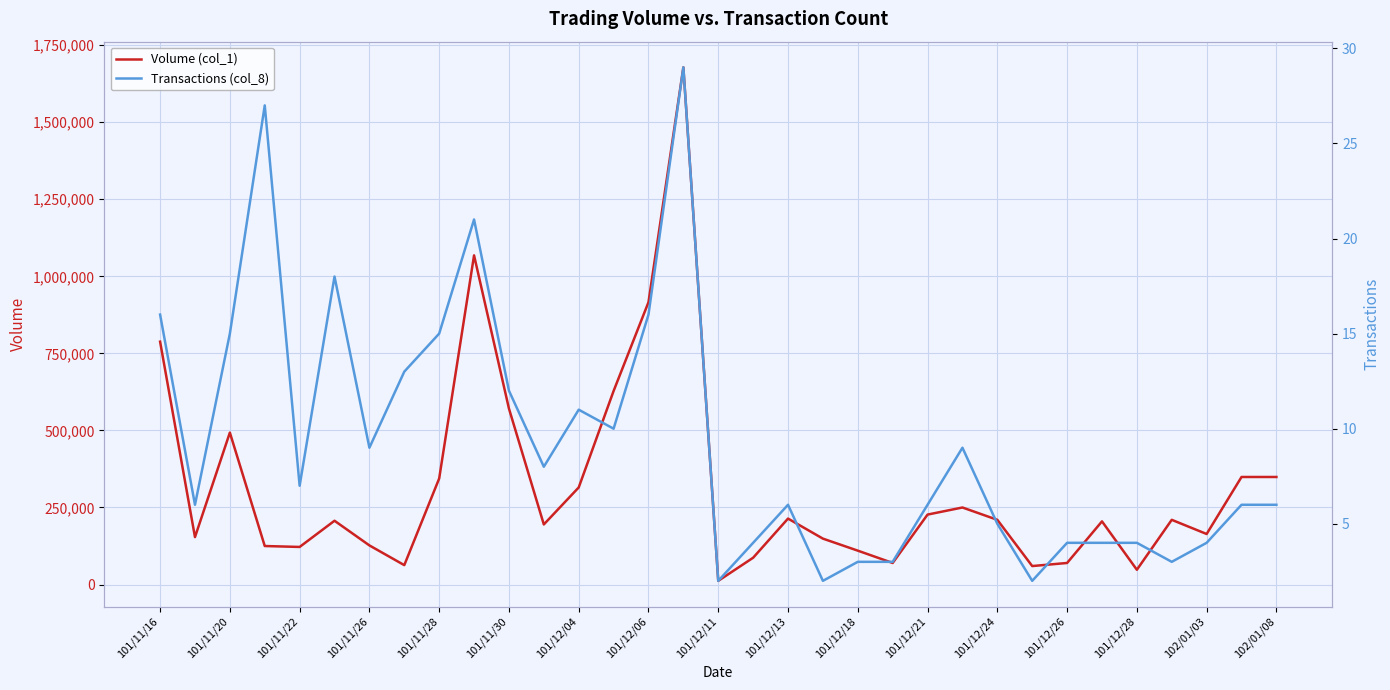

What is the approximate value of Volume (col_1) at 101/12/28?

48000